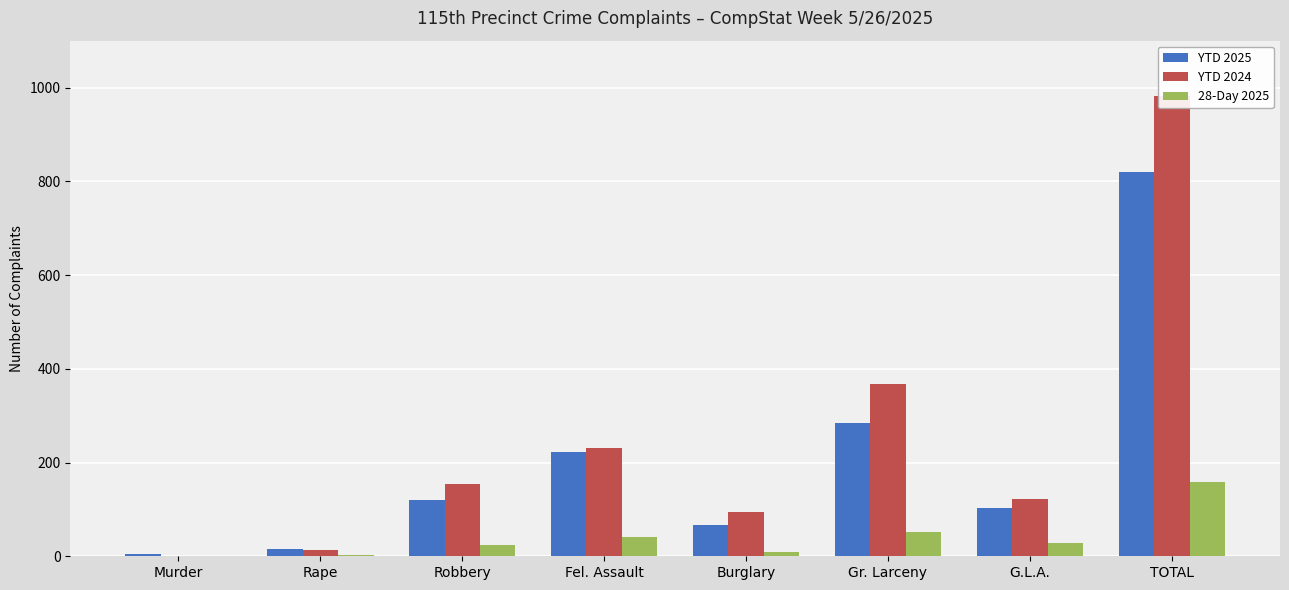

The value of YTD 2024 at Murder is 0. True or false?

True